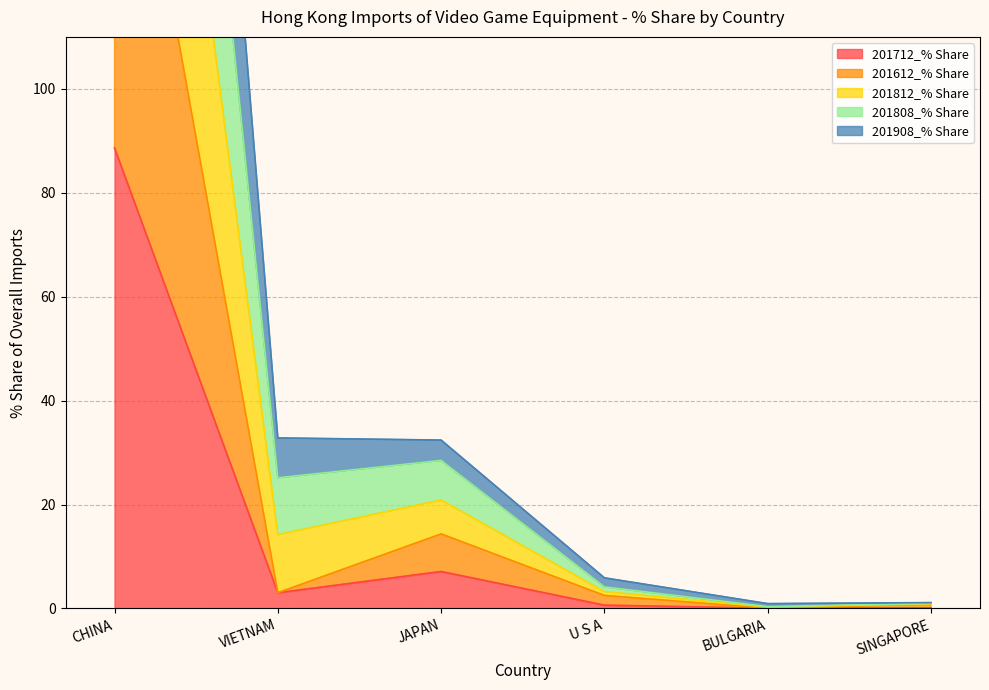

True or false: 201812_% Share and 201808_% Share cross at least once.

False